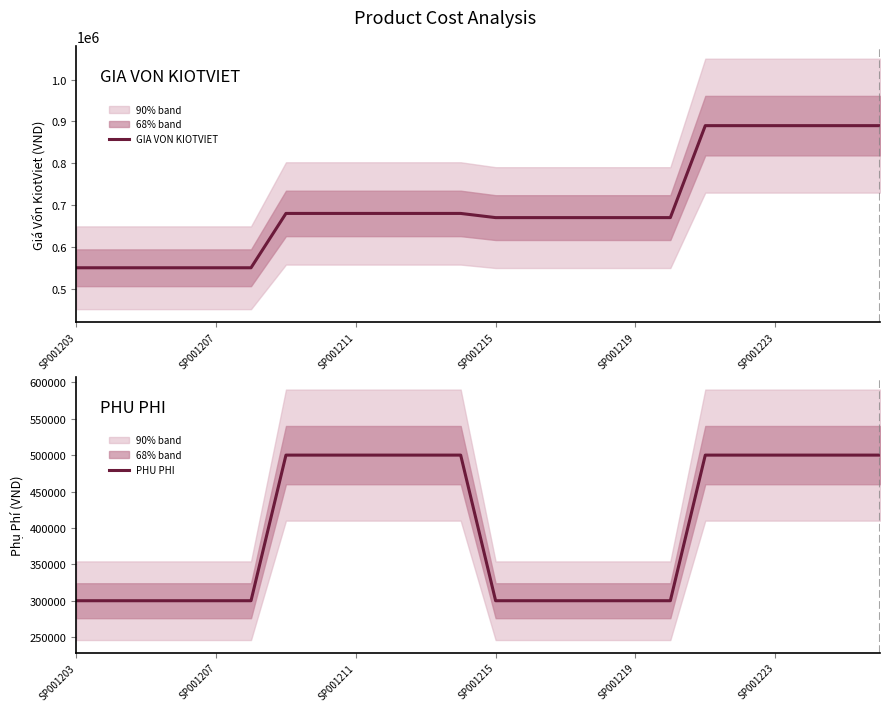

What is the average value of the GIA VON KIOTVIET series?

697500